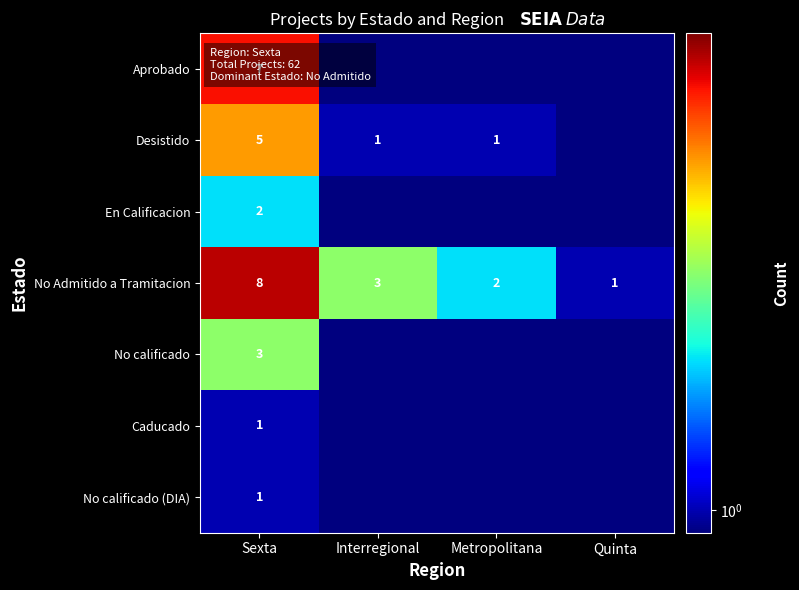

Where is No Admitido a Tramitacion nearest to the value 4?

Interregional